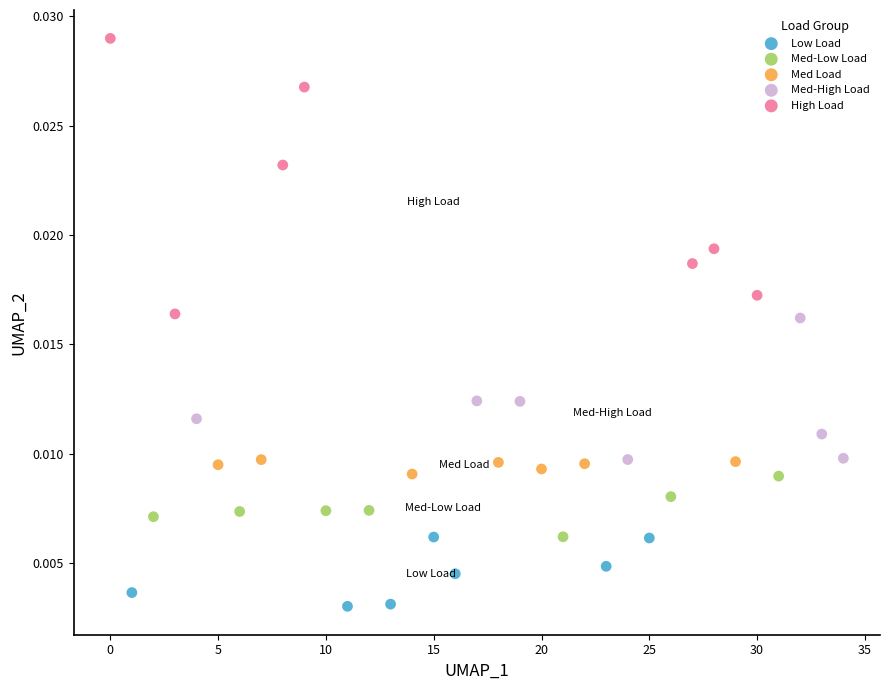

Which series contains the lowest Y value?

Low Load